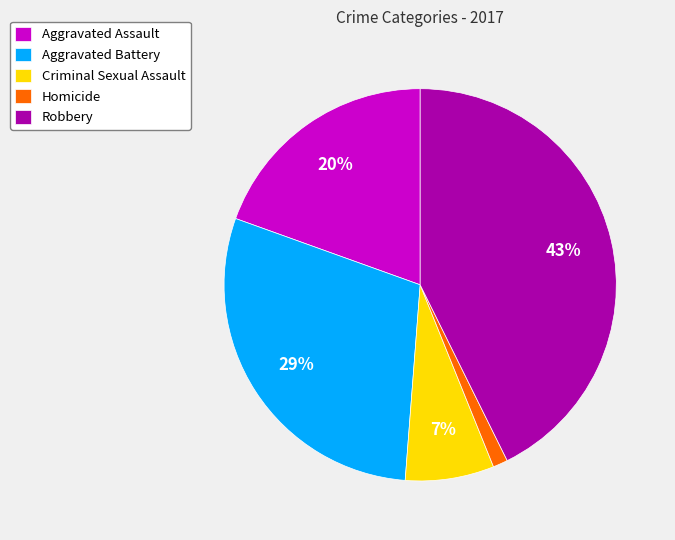

Is there any slice that represents more than half of the pie?

No